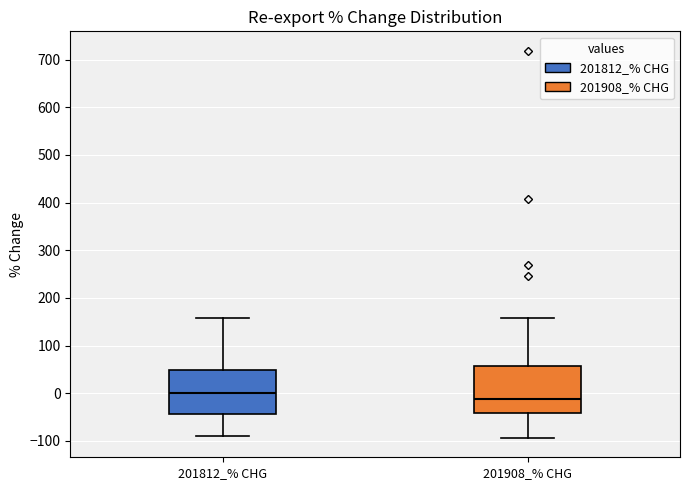

Reading left to right, transcribe this box plot: for each box, give where its median line is, the range the box spans, and where its two whiskers end, as read against the y-axis. The values are not printed on the chart, so give them approximately, as read against the axis.

201812_% CHG: median 0, box -40 to 50, whiskers -90 to 160
201908_% CHG: median -10, box -40 to 60, whiskers -90 to 160